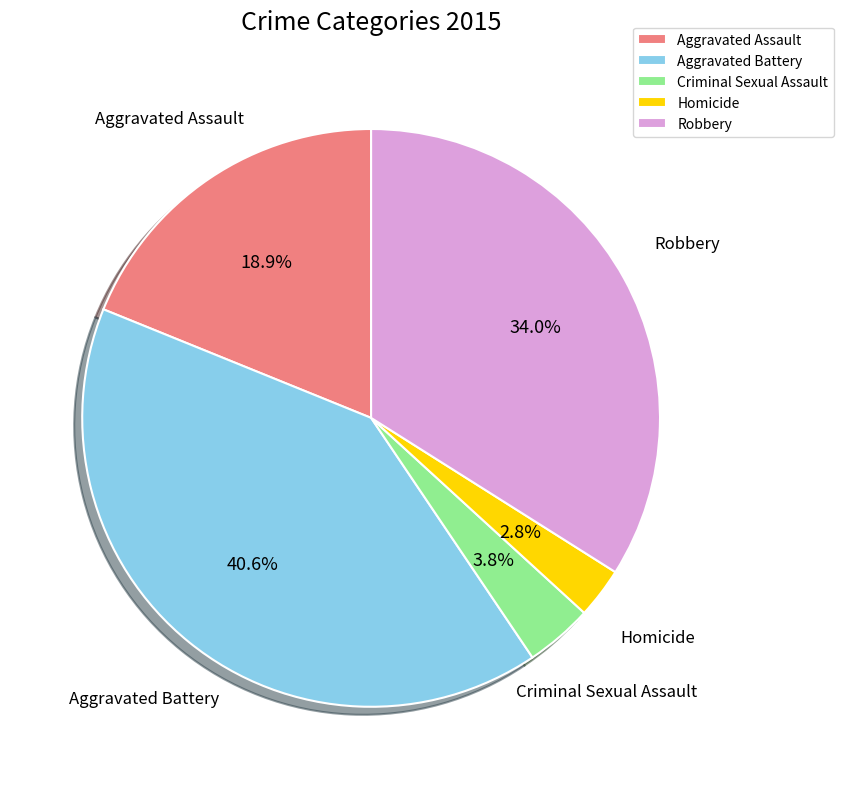

To the nearest percent, what is the combined percentage of Robbery and Aggravated Battery?

75%